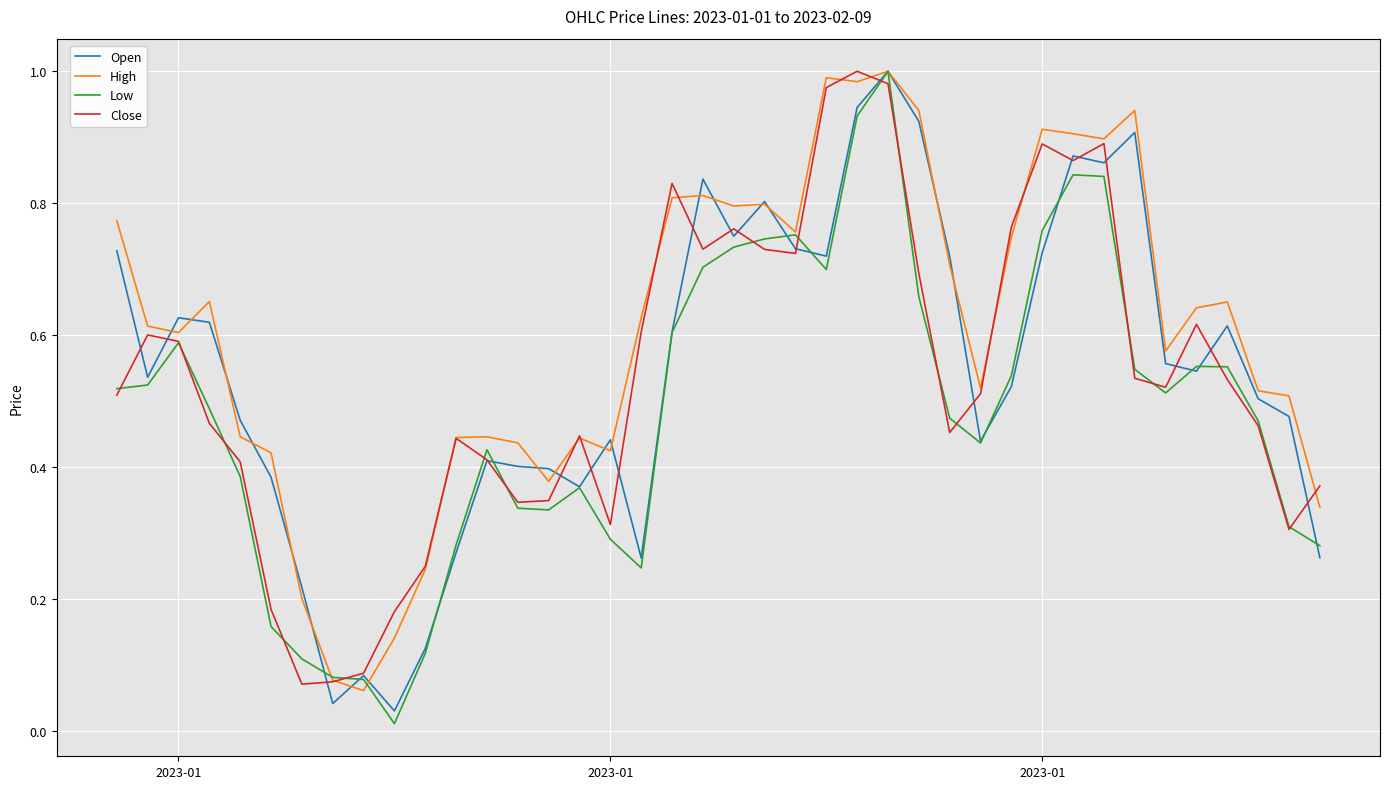

Which series has the largest total across all categories?

High